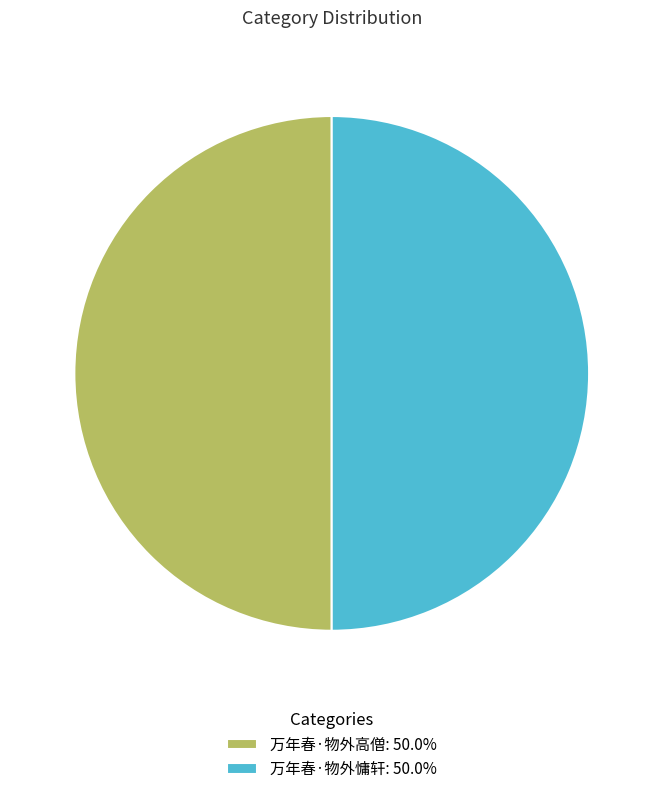

Approximately how many times larger is the value at 万年春·物外高僧: 50.0% compared to 万年春·物外慵轩: 50.0%?

1.0